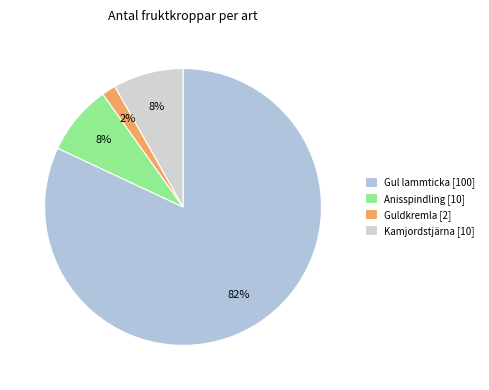

Do Anisspindling [10] and Kamjordstjärna [10] together represent more than half of the pie?

No